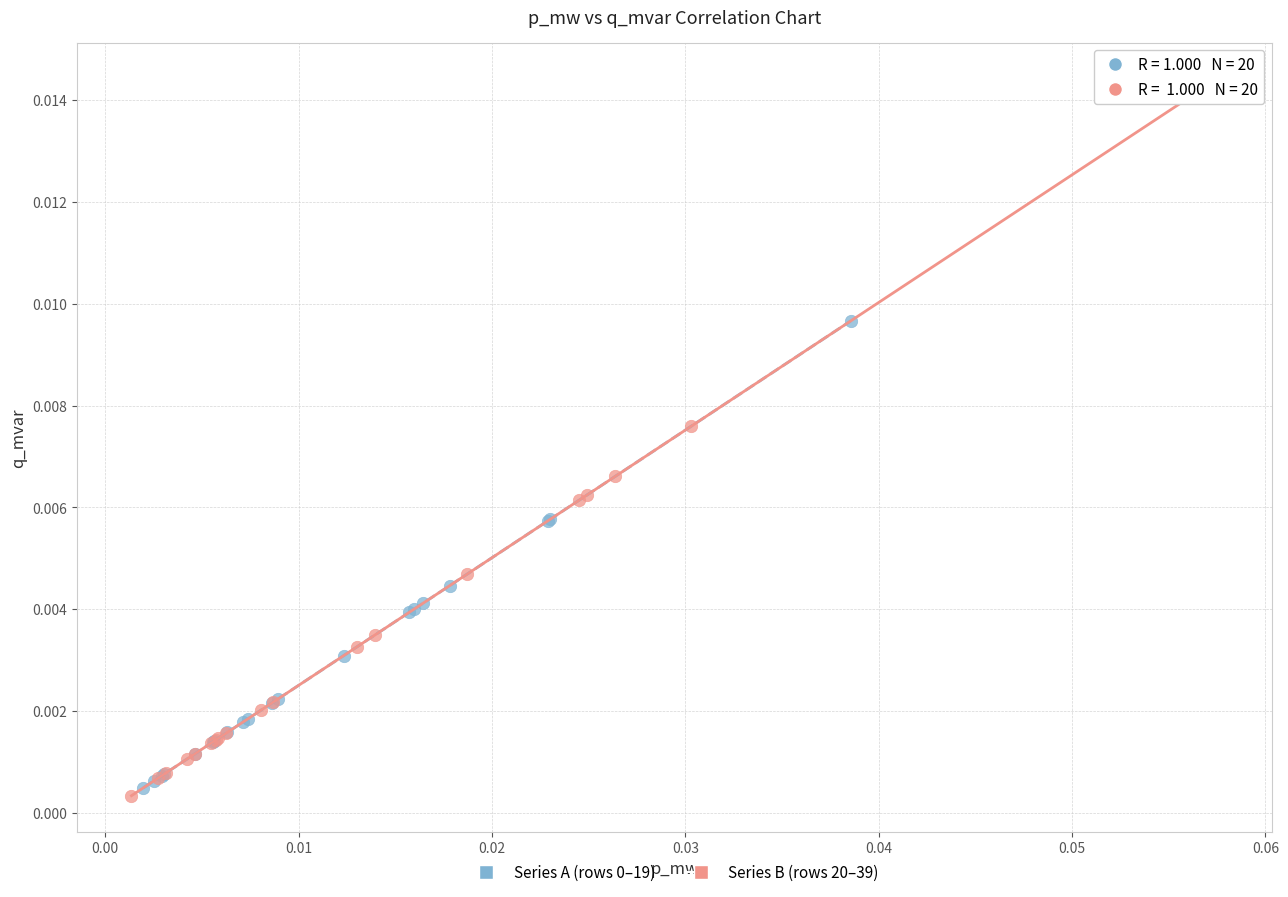

Which series contains the lowest Y value?

Series B (rows 20–39)